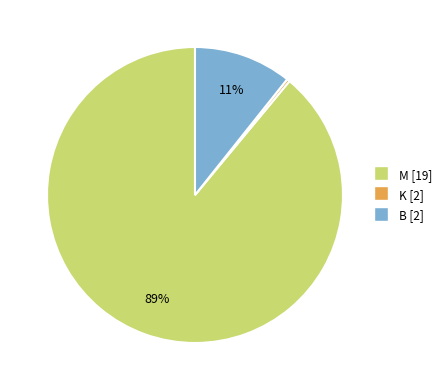

Is it true that K is 14% of the pie?

False